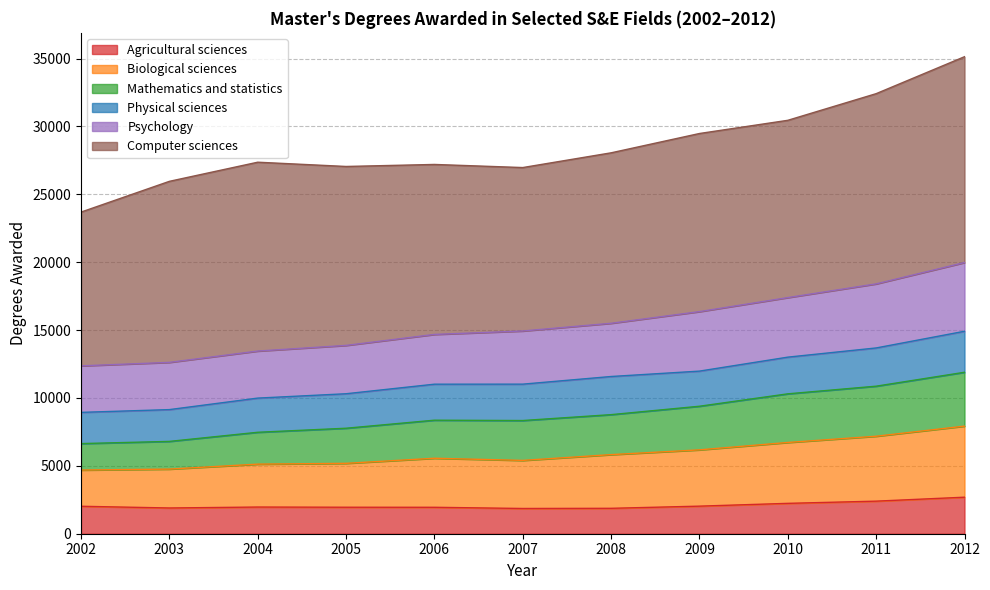

Is it true that Biological sciences equals 3764 at 2007?

False